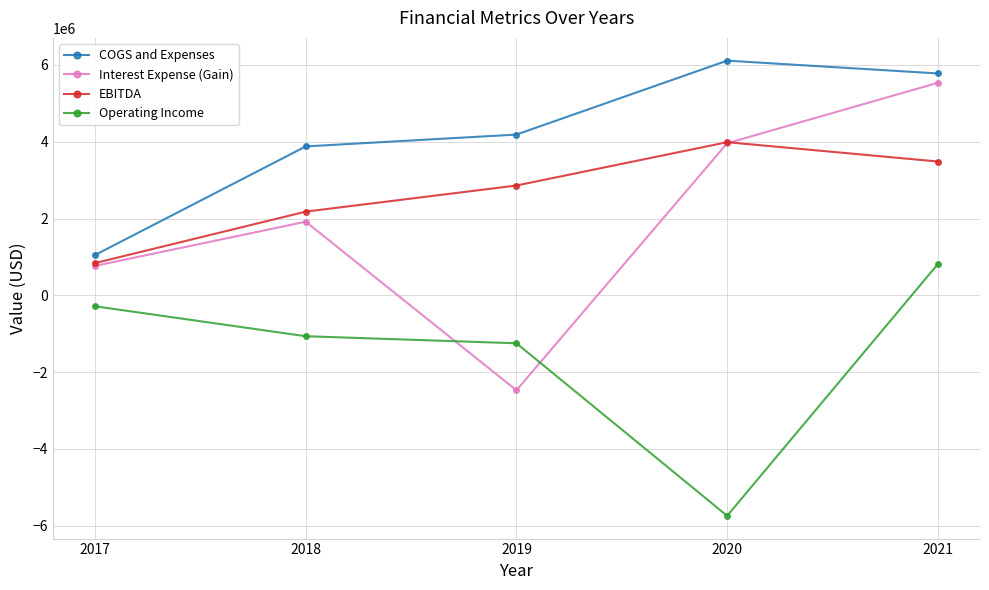

True or false: COGS and Expenses and Interest Expense (Gain) intersect in this chart.

False